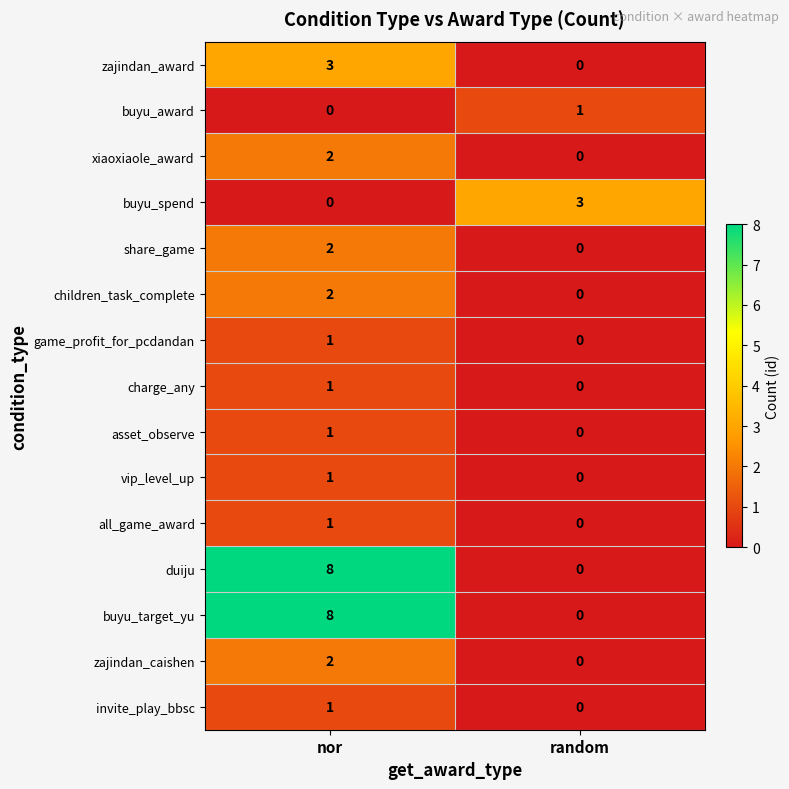

At which category is the sum across all series the highest?

nor